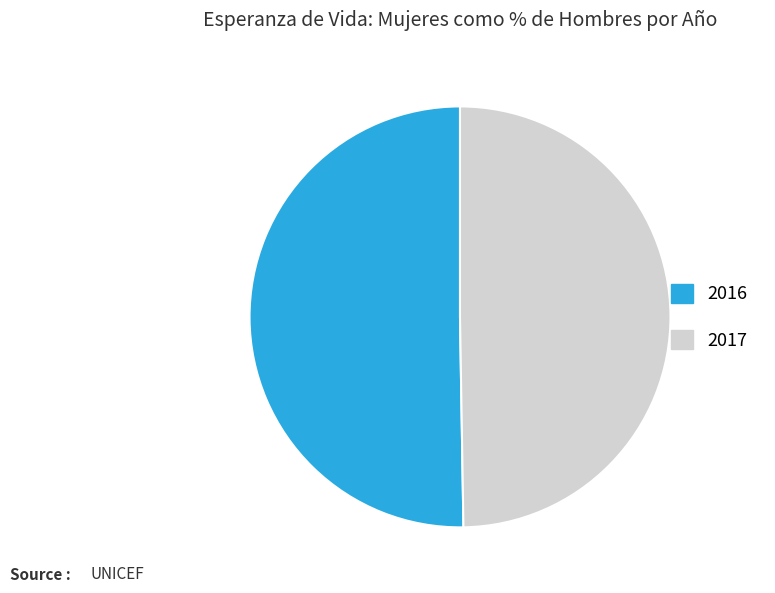

Which slice is the largest?

2016